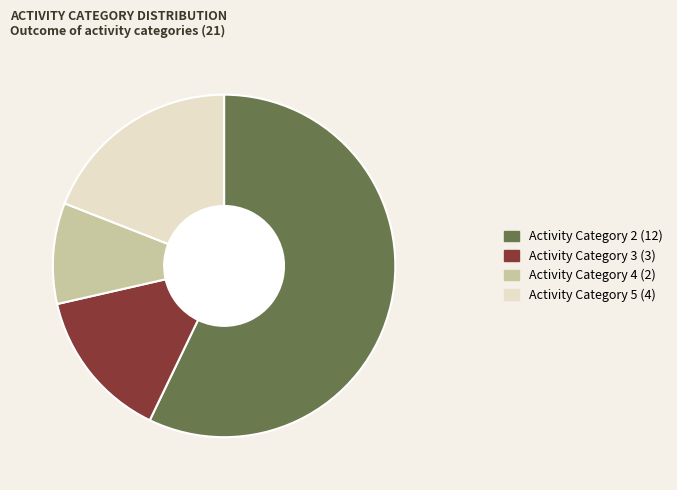

Is there any slice that represents more than half of the pie?

Yes